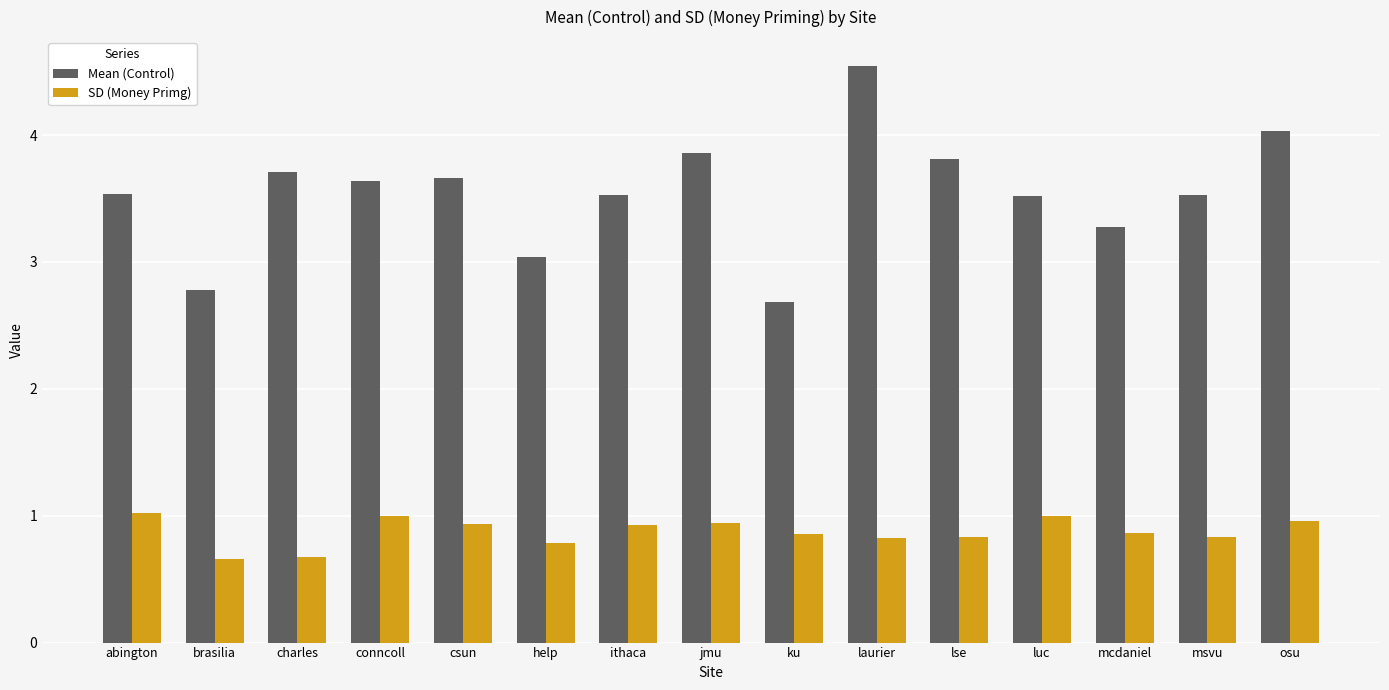

How many groups of bars are there?

15